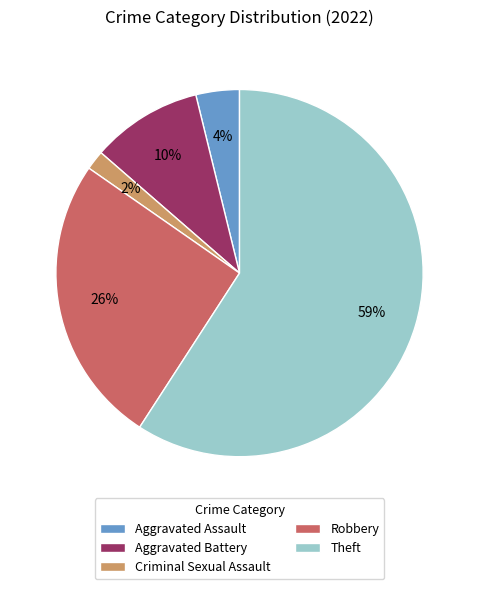

Rank the categories by value from lowest to highest.

Criminal Sexual Assault, Aggravated Assault, Aggravated Battery, Robbery, Theft